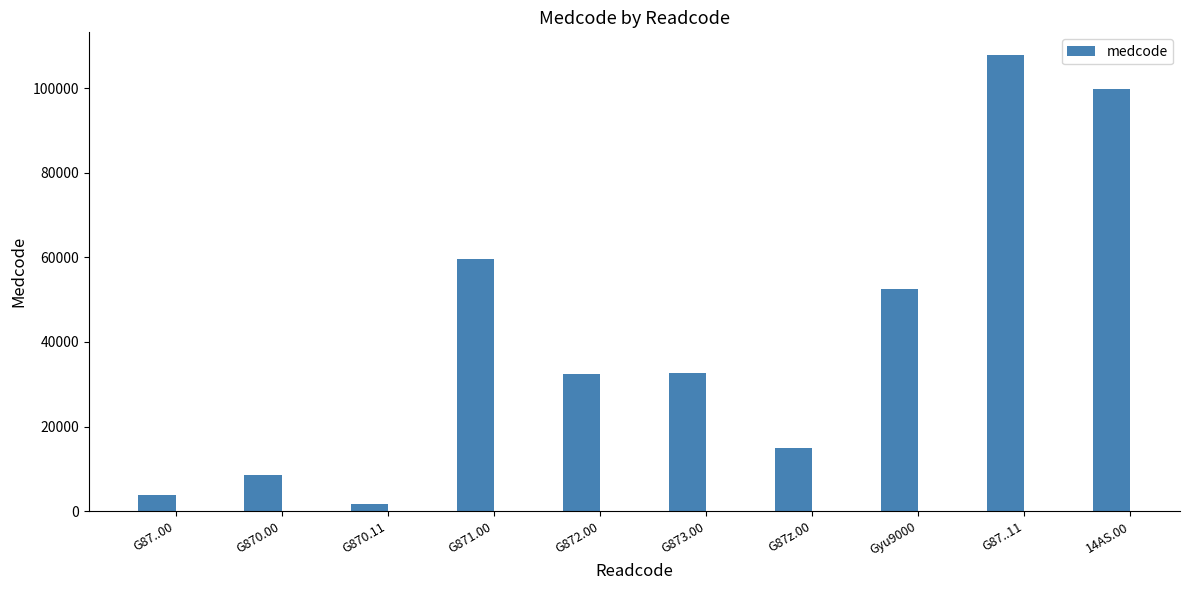

How many data points does each series have?

10